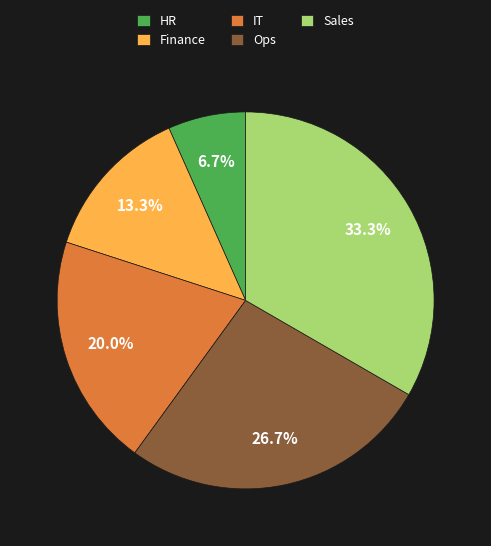

Rank the categories by value from highest to lowest.

Sales, Ops, IT, Finance, HR